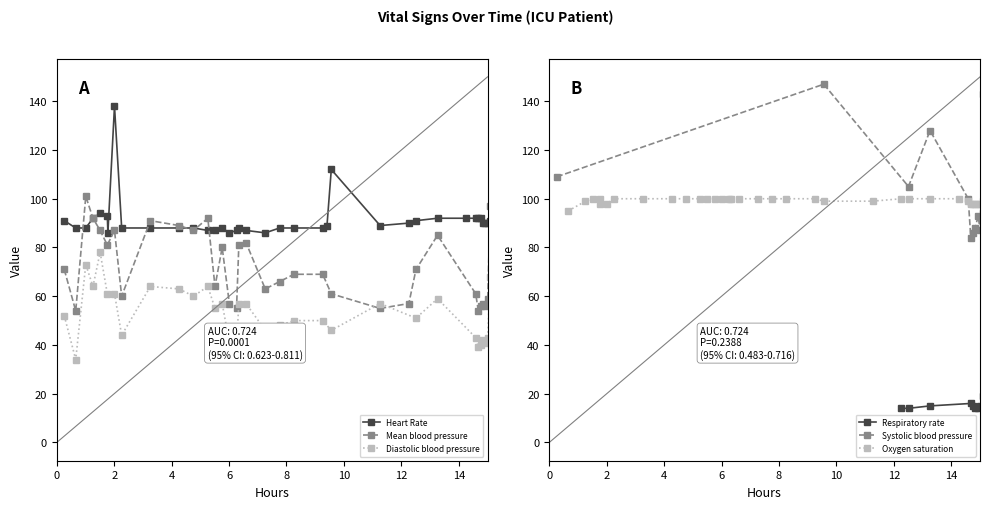

What are all the series names shown in the legend?

Heart Rate, Respiratory rate, Systolic blood pressure, Mean blood pressure, Diastolic blood pressure, Oxygen saturation